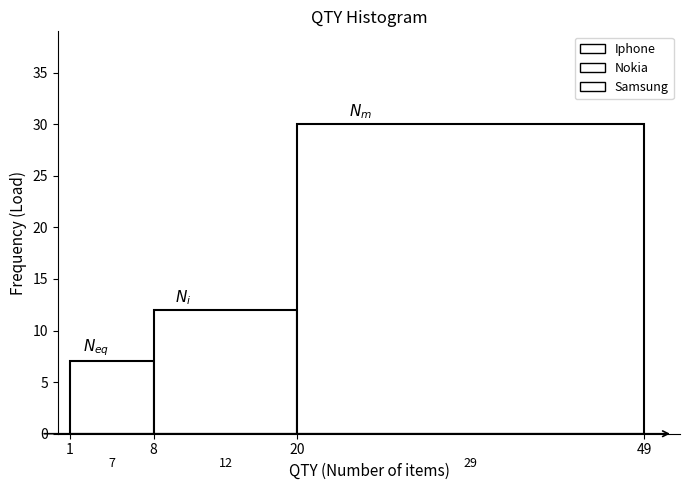

Over which range of the x-axis is the bar tallest?

20 to 49